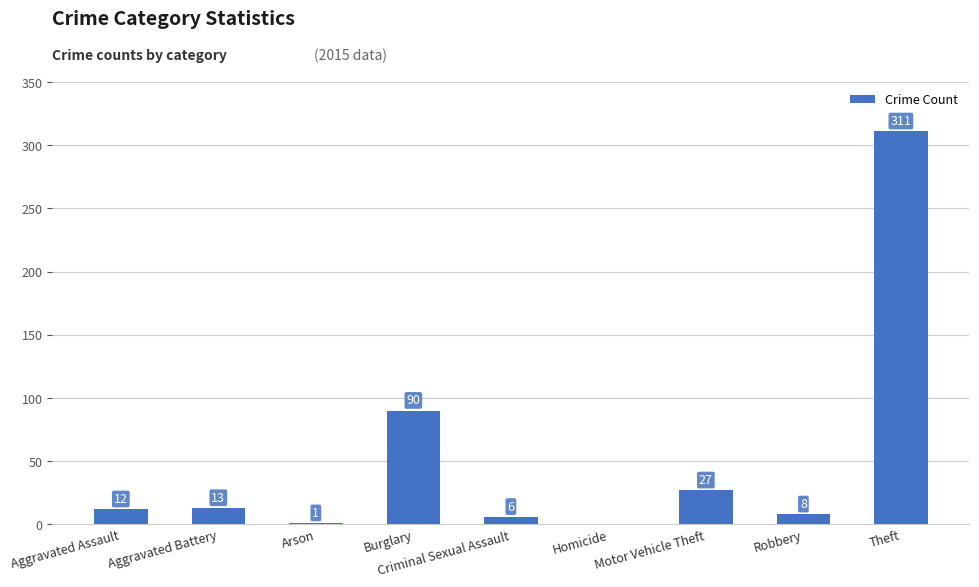

Count the number of data series in this chart.

1